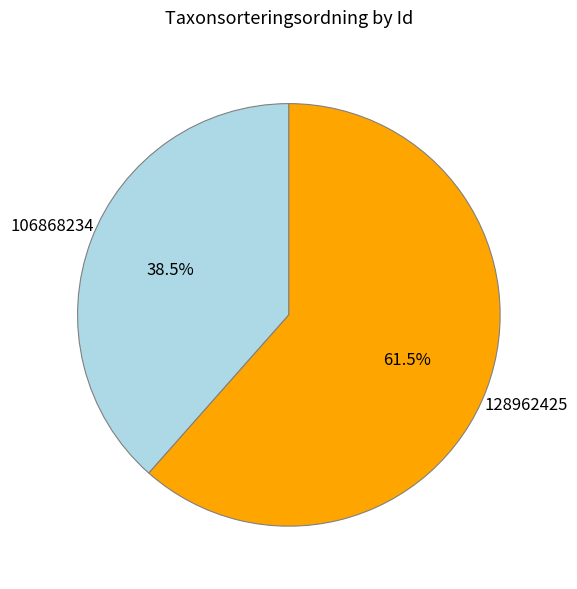

Does 128962425 account for over 50% of the chart?

Yes